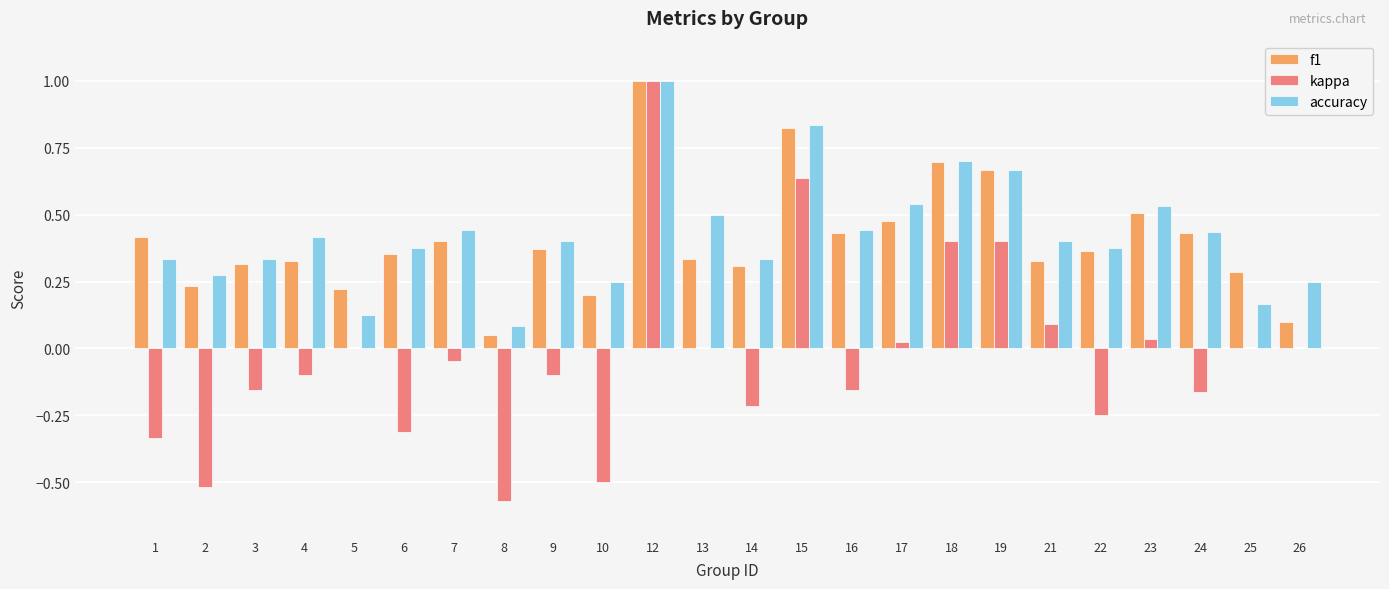

The value of accuracy at 17 is 0.5. True or false?

True